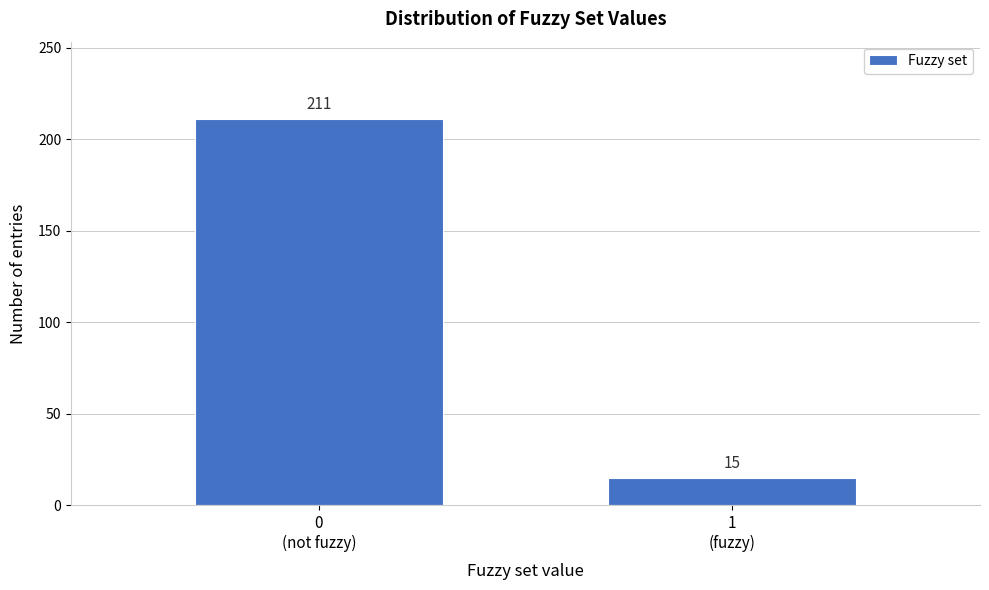

Reading left to right, list all the values displayed in this chart.

211	15